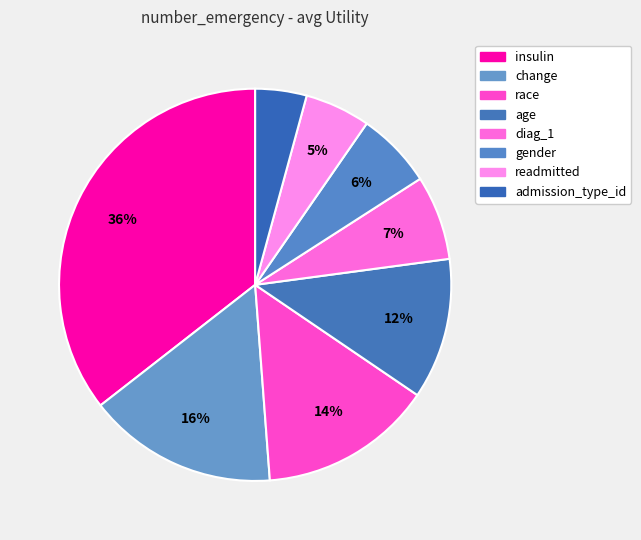

True or false: readmitted accounts for 12% of the total.

False